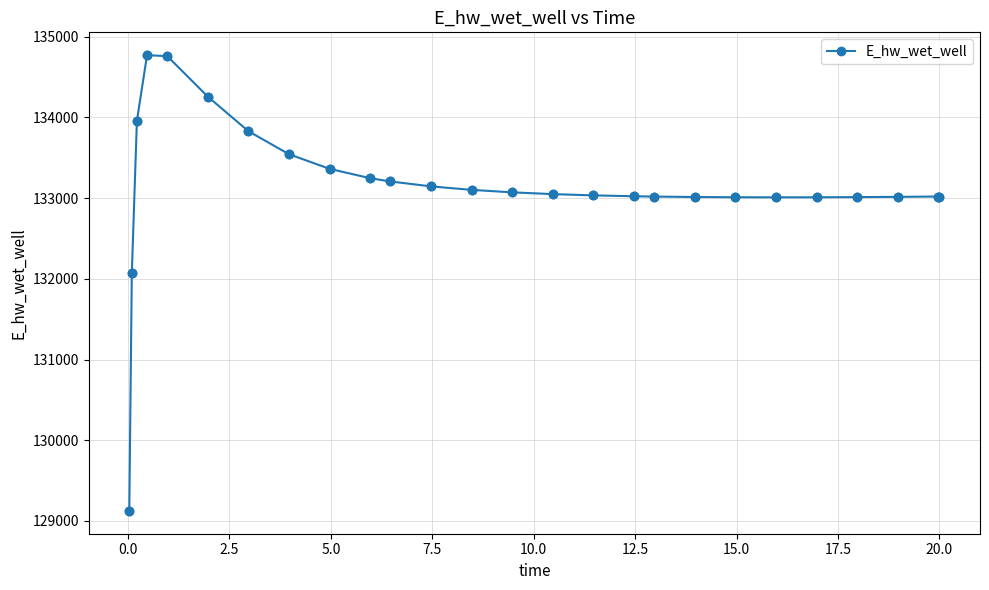

What is the maximum value shown in the chart?

134772.9